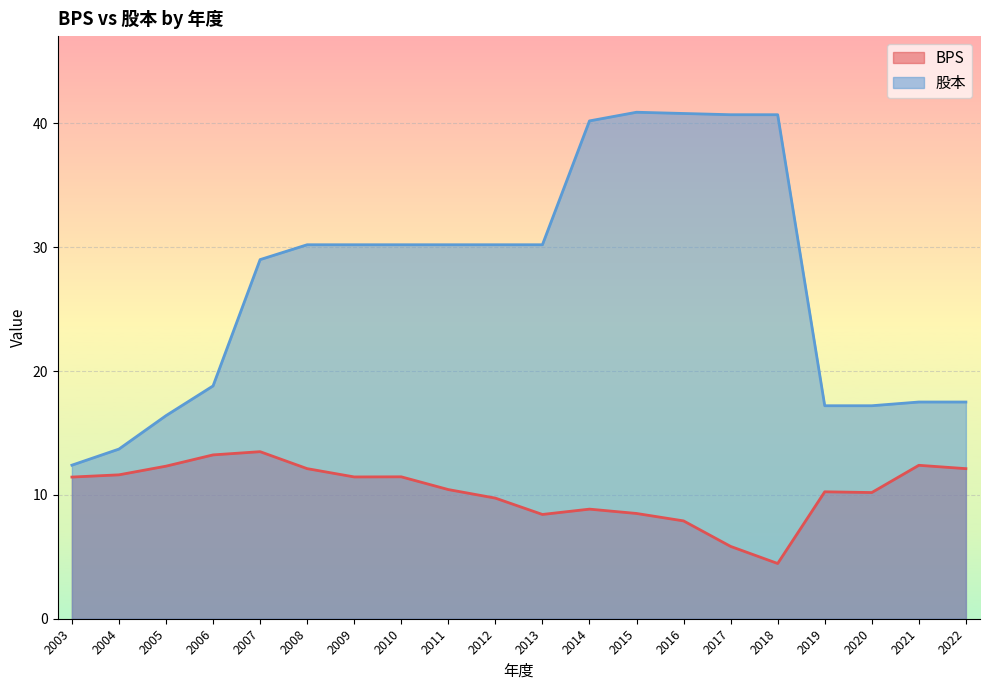

What is the approximate value of BPS at 2019?

10.2